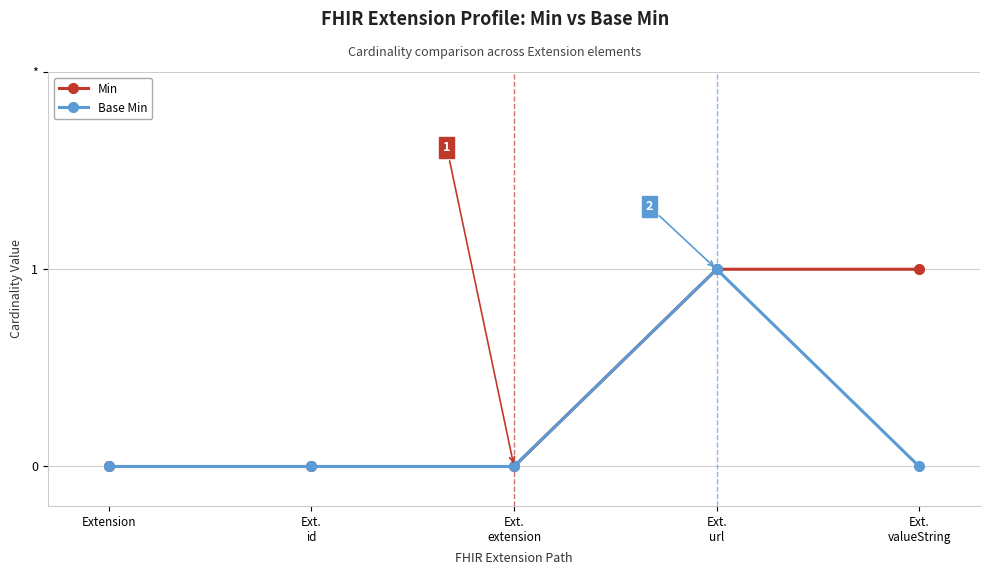

Which series has the largest total across all categories?

Min